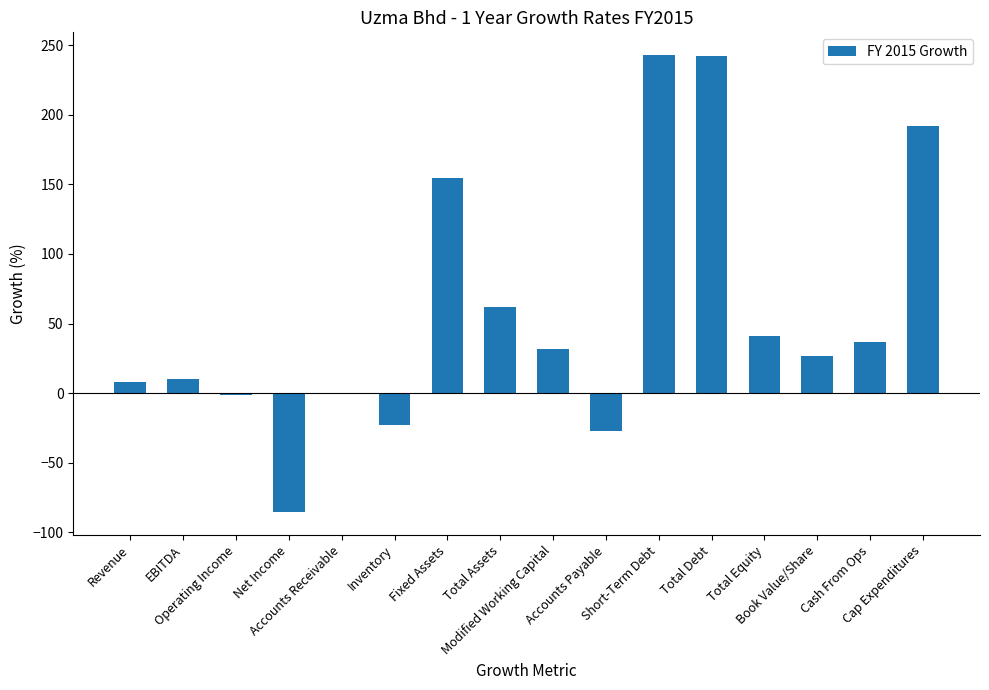

What is the maximum value shown in the chart?

242.7